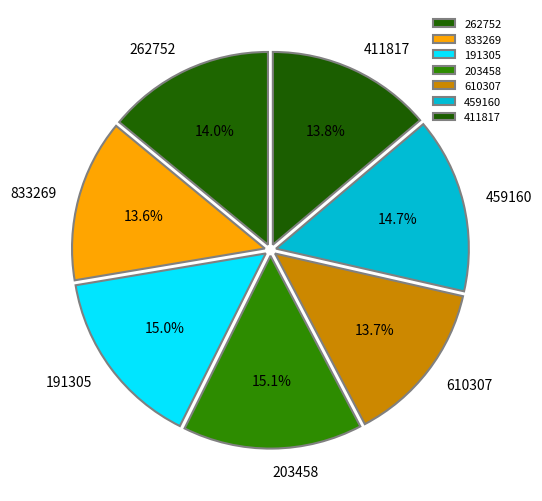

True or false: 411817 accounts for 19% of the total.

False